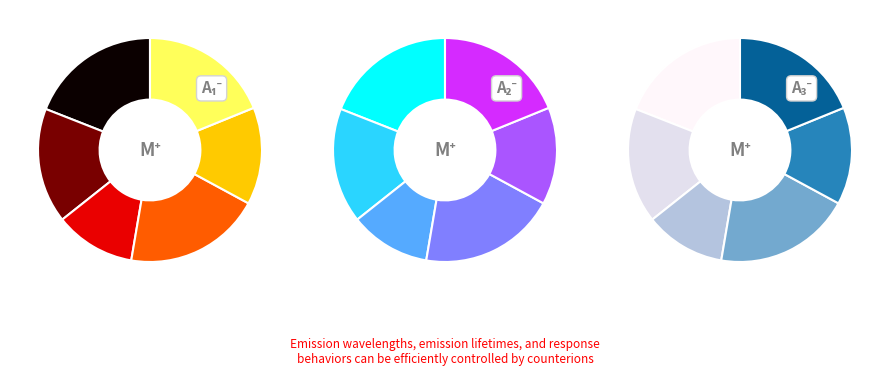

Is it true that 5 is 9% of the pie?

False